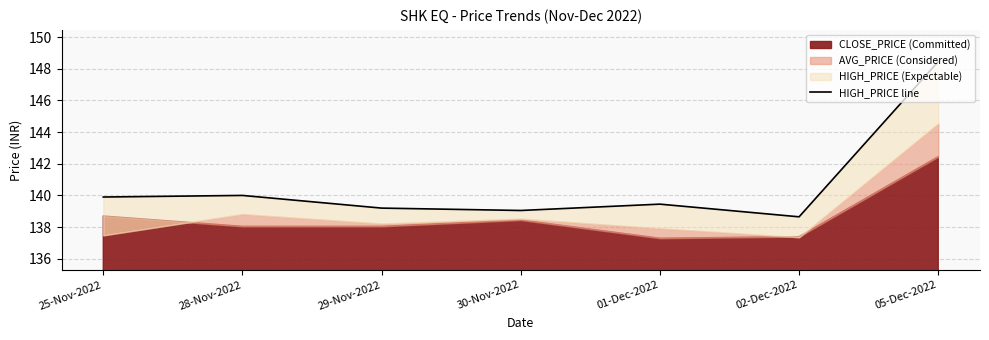

What is the label of the 5th point from the right?

29-Nov-2022